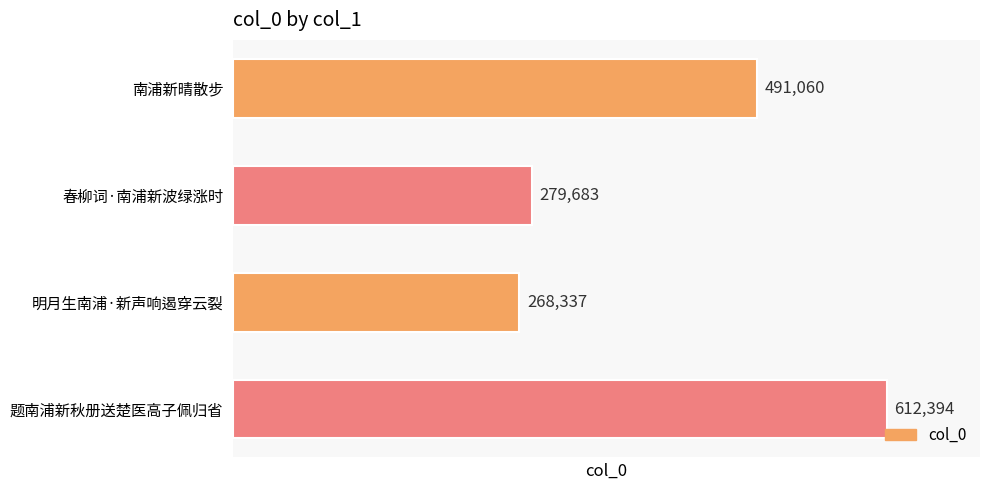

Does the chart contain stacked bars?

No